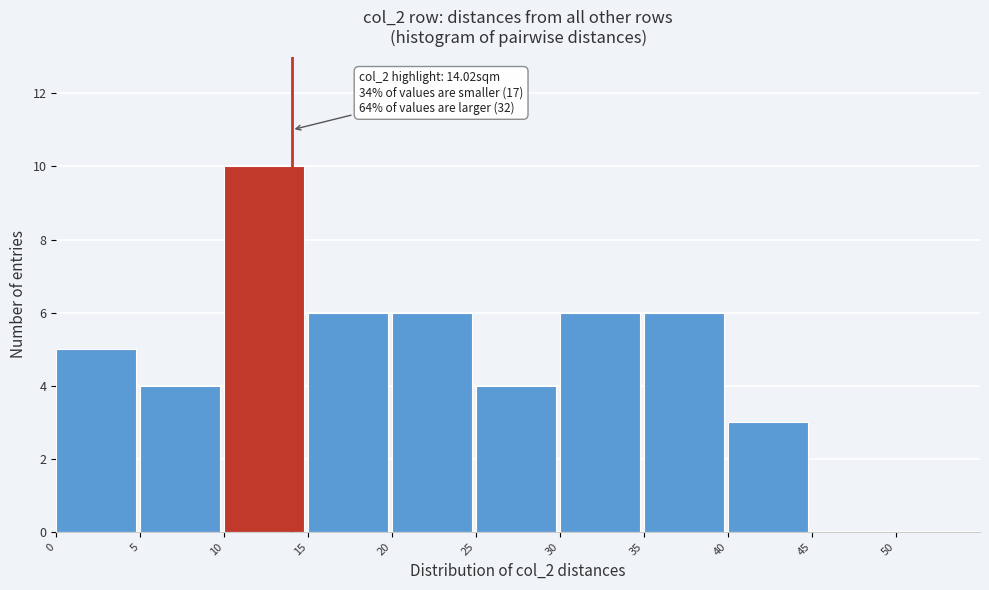

Over which range of the x-axis is the bar tallest?

10 to 15